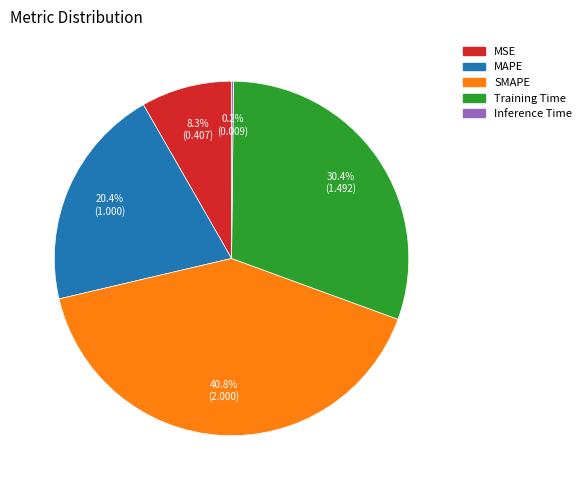

Is there any slice that represents more than half of the pie?

No